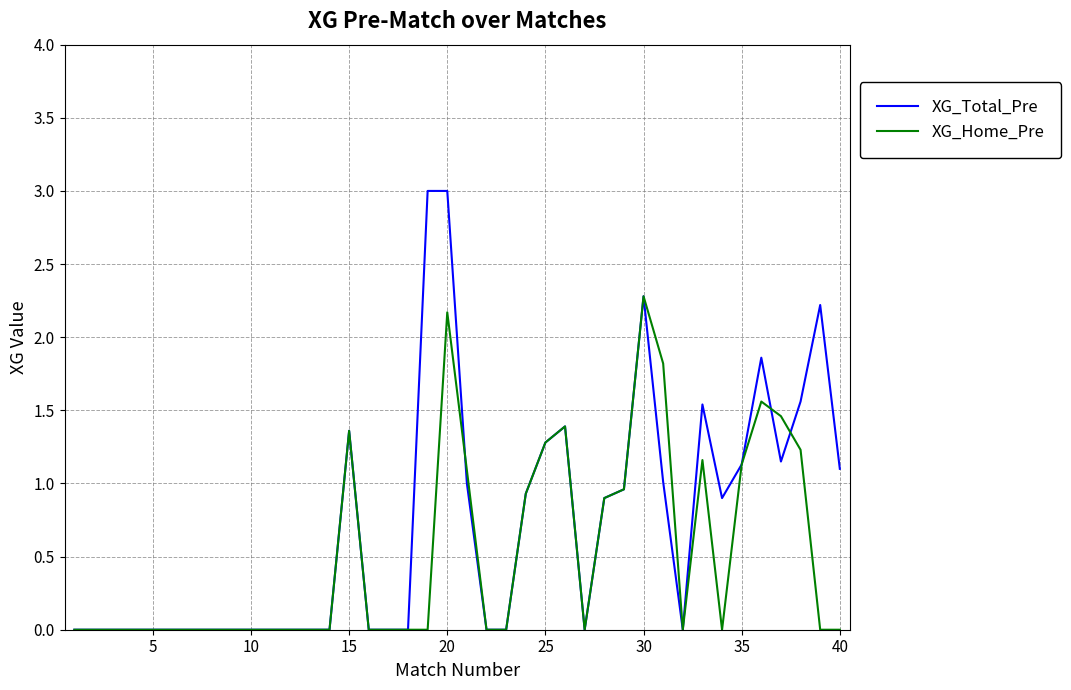

List the series in order of their peak value, lowest first.

XG_Home_Pre, XG_Total_Pre